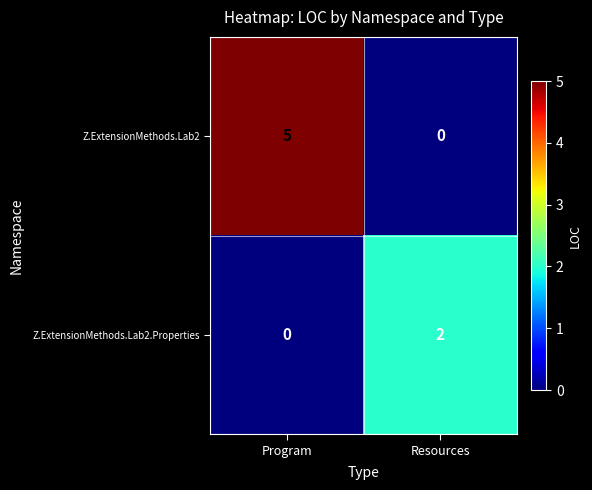

At which category does the chart reach its peak across all series?

Program